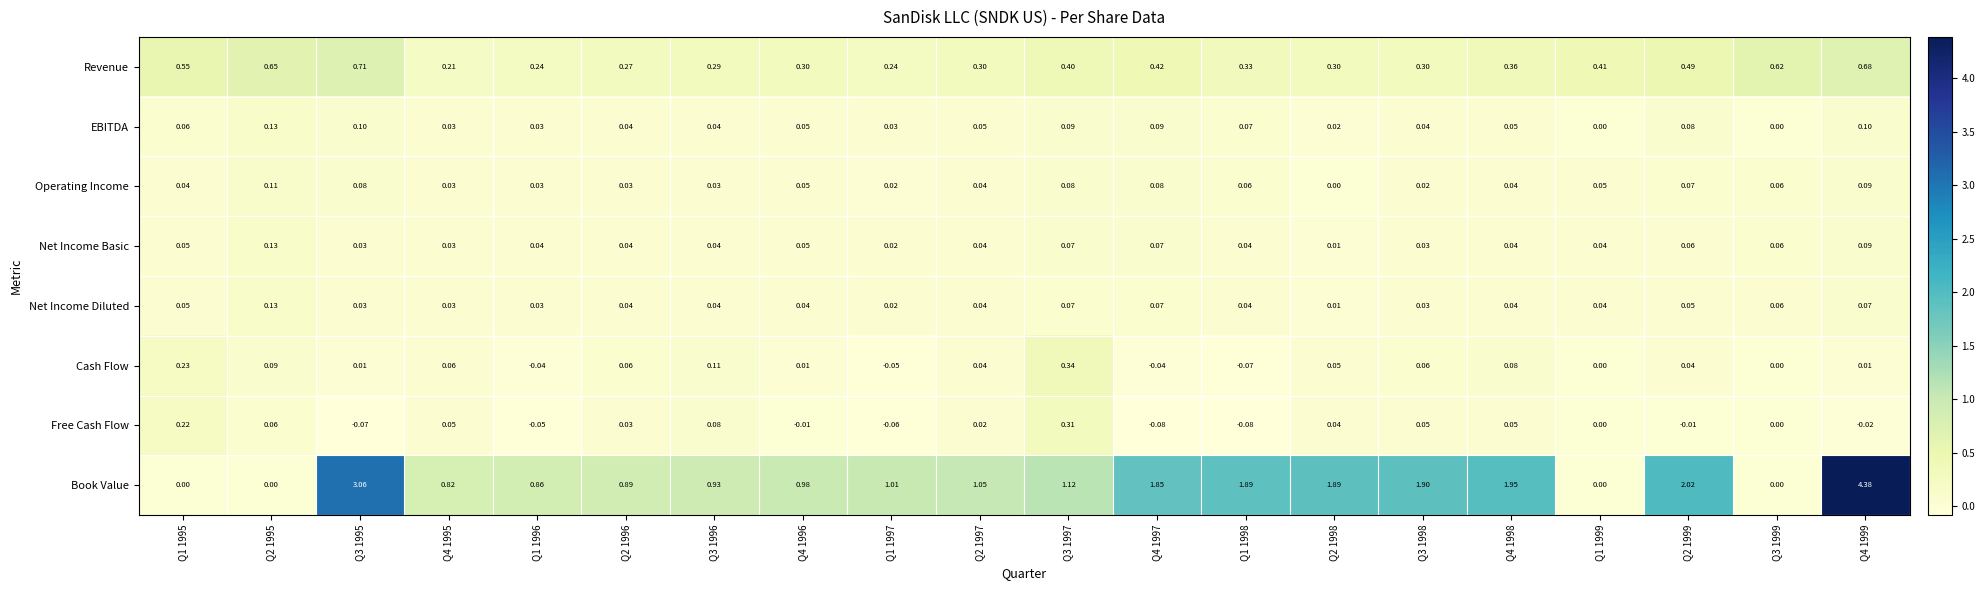

Which series has the largest total across all categories?

Book Value